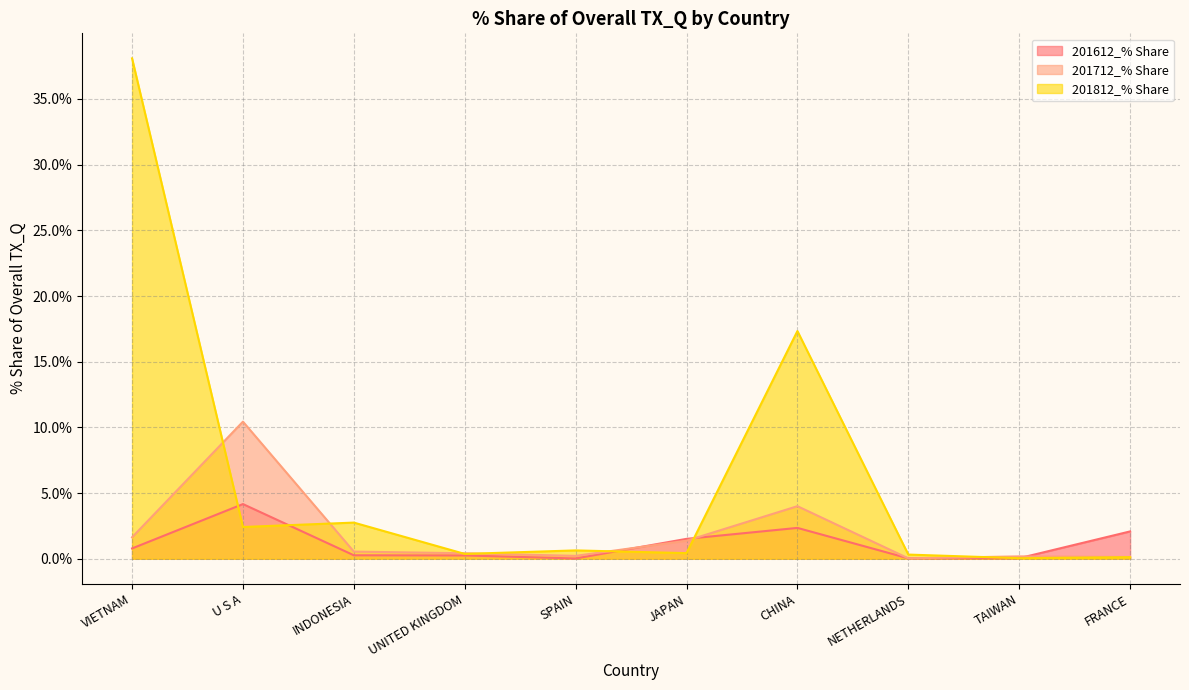

List the series in order of their peak value, lowest first.

201612_% Share, 201712_% Share, 201812_% Share